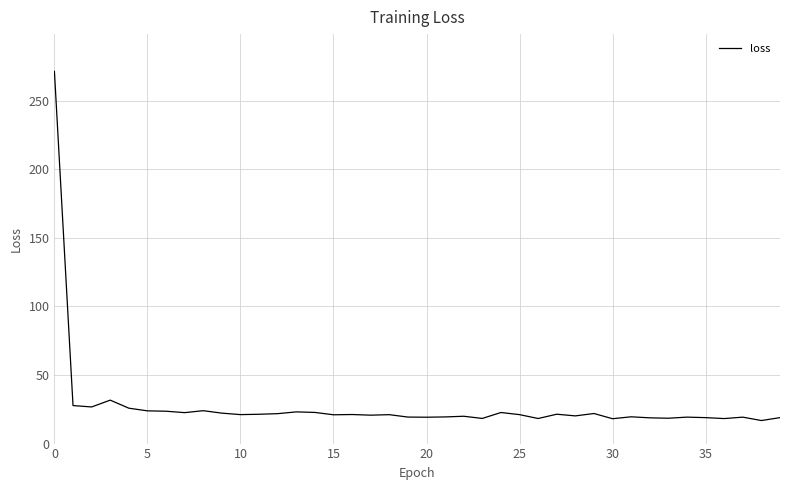

What is the difference between the maximum and minimum values?

254.7